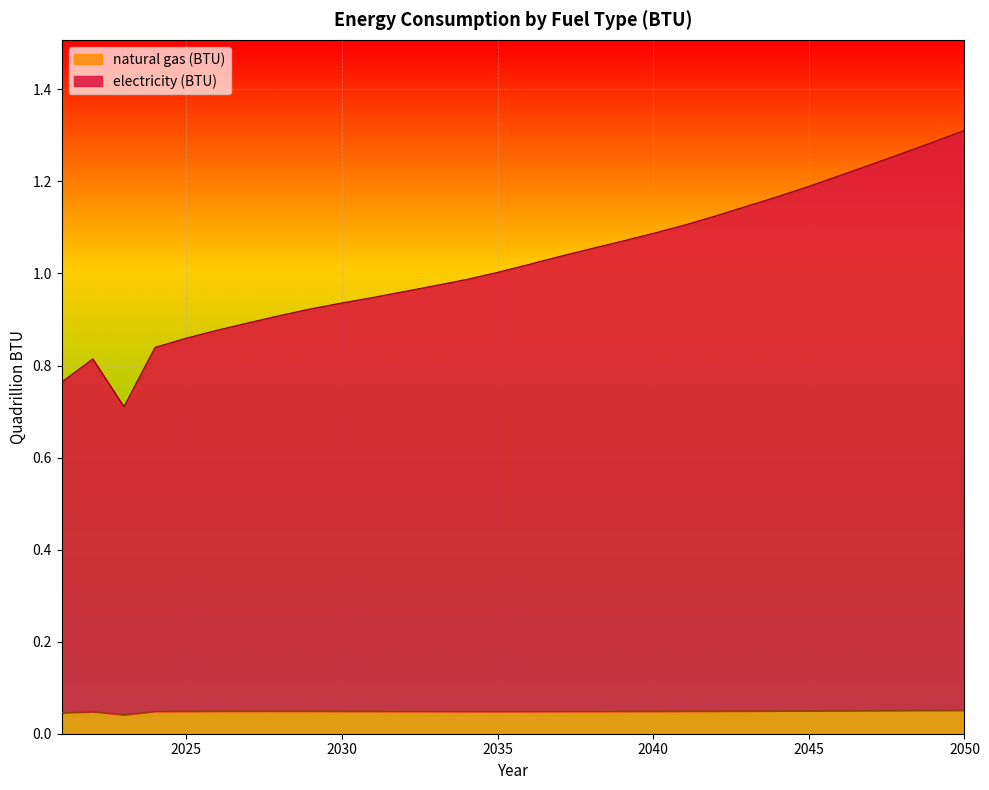

Is it true that natural gas (BTU) equals 0.1 at 2021?

False